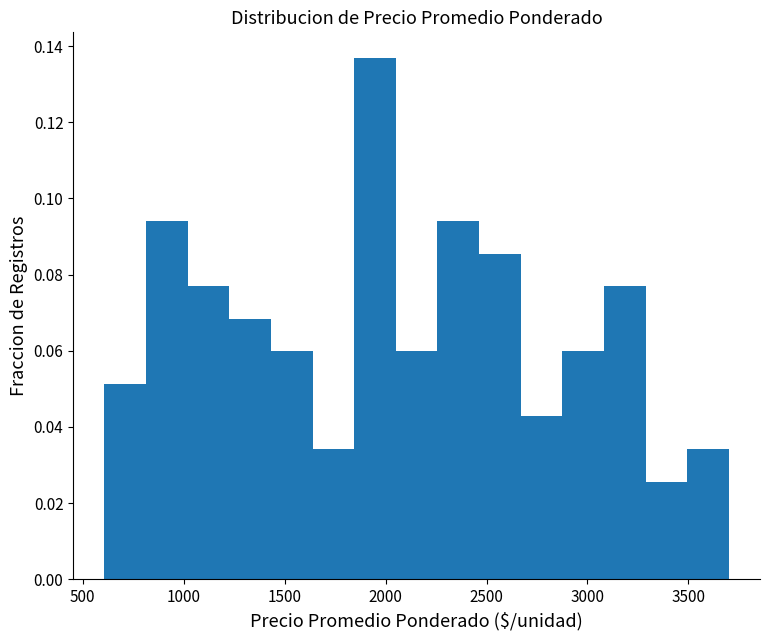

Reading left to right, list every bar in this chart as the range it spans on the x-axis followed by its height. Neither the bar edges nor the heights are printed on the chart, so give them approximately, as read against the axes.

600 to 800: 0.052
800 to 1000: 0.094
1000 to 1250: 0.076
1250 to 1450: 0.068
1450 to 1650: 0.060
1650 to 1850: 0.034
1850 to 2050: 0.136
2050 to 2250: 0.060
2250 to 2450: 0.094
2450 to 2650: 0.086
2650 to 2900: 0.042
2900 to 3100: 0.060
3100 to 3300: 0.076
3300 to 3500: 0.026
3500 to 3700: 0.034